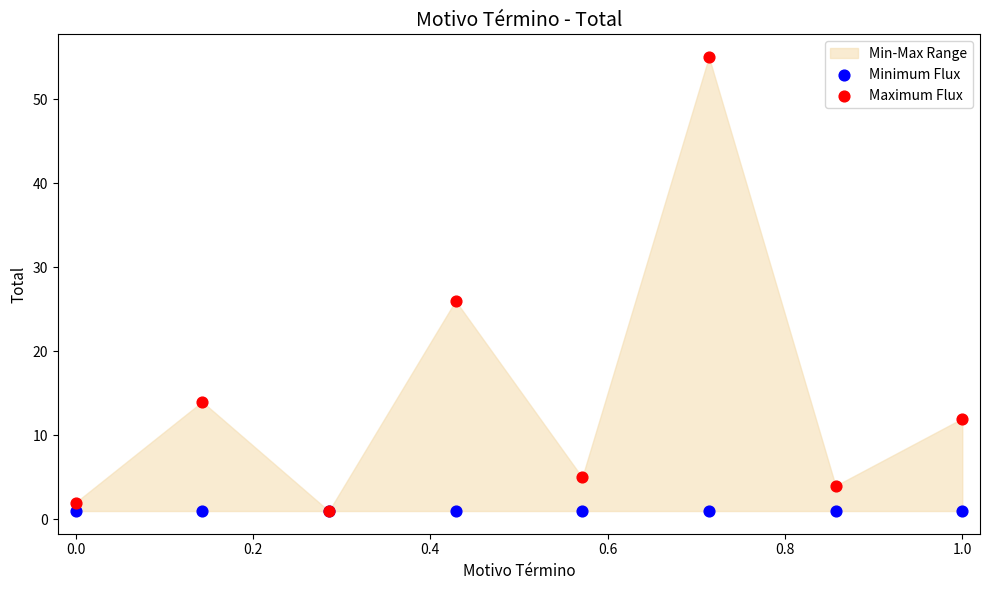

In the Maximum Flux series, what Y value is closest to 28?

26